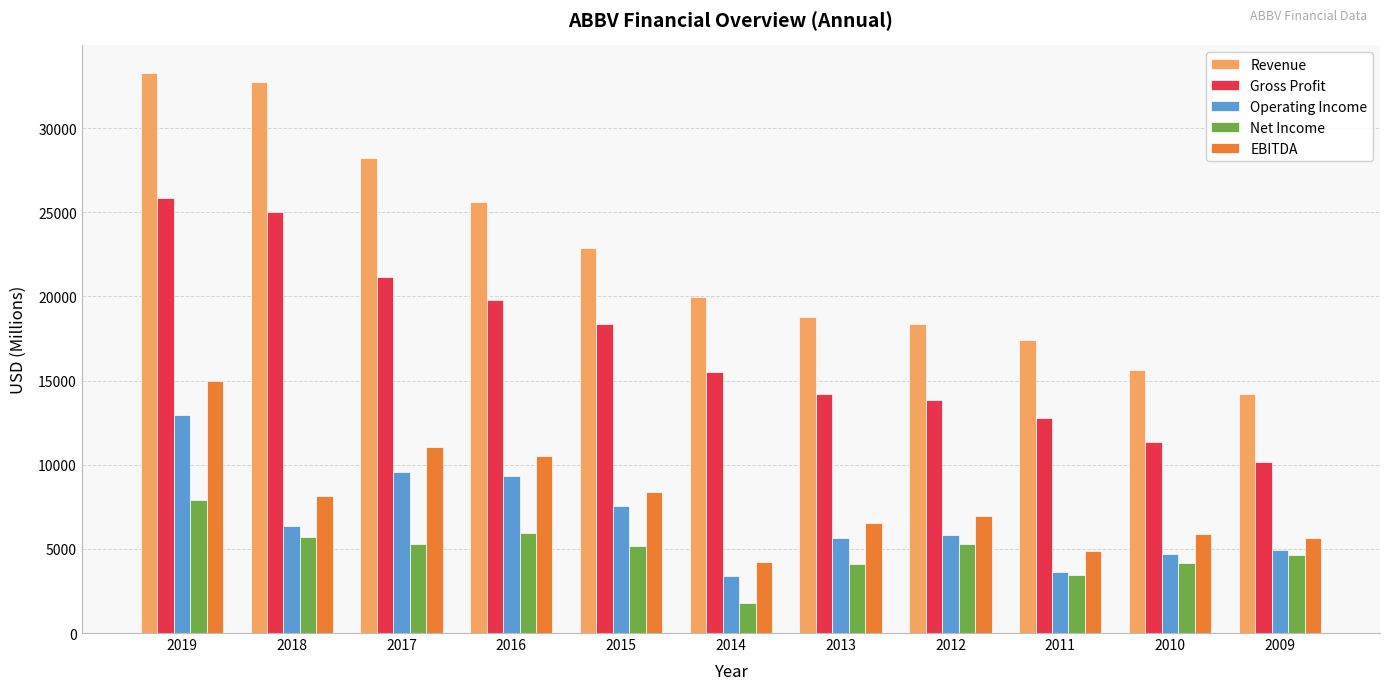

Is the value of Net Income at 2015 greater than the value of Revenue at 2013?

No